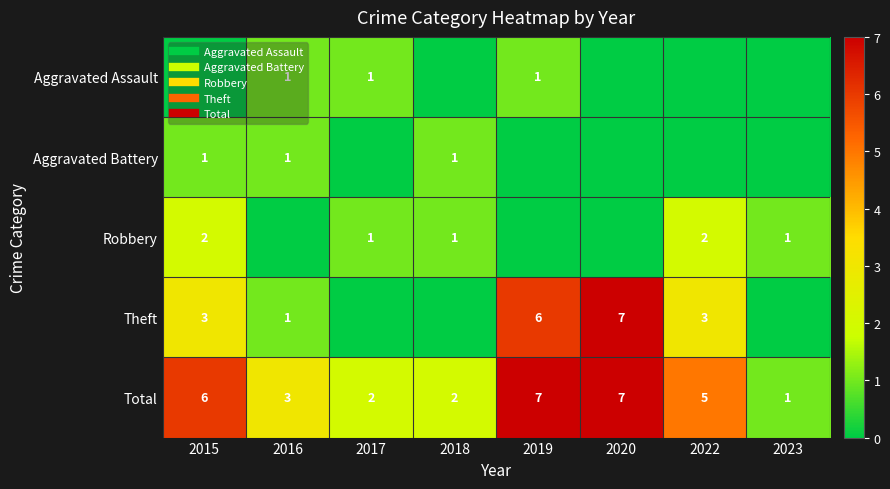

How many values in Aggravated Battery are above zero?

3